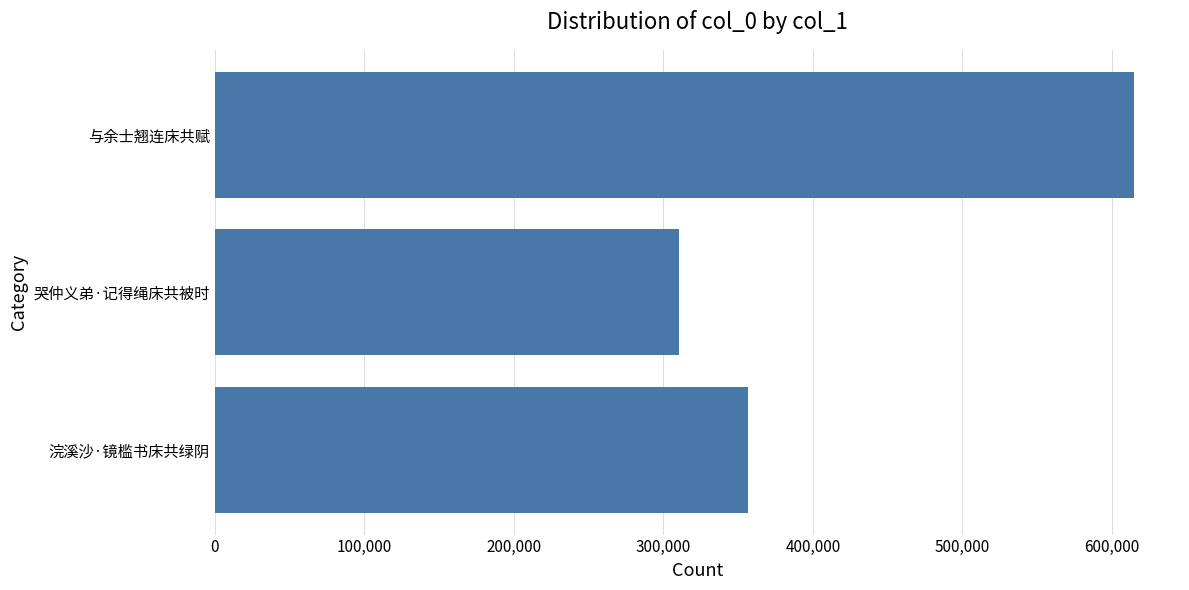

Rank the categories by value from highest to lowest.

与余士翘连床共赋, 浣溪沙·镜槛书床共绿阴, 哭仲义弟·记得绳床共被时